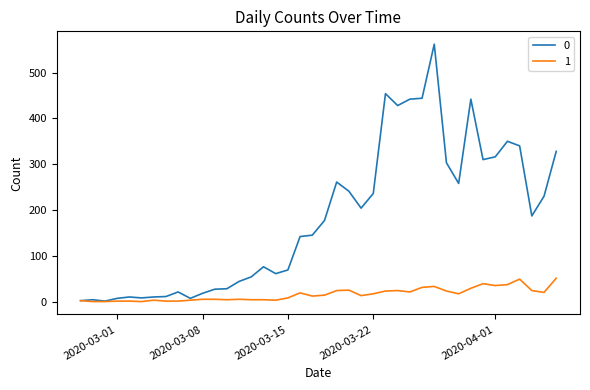

List the series in order of their peak value, highest first.

0, 1